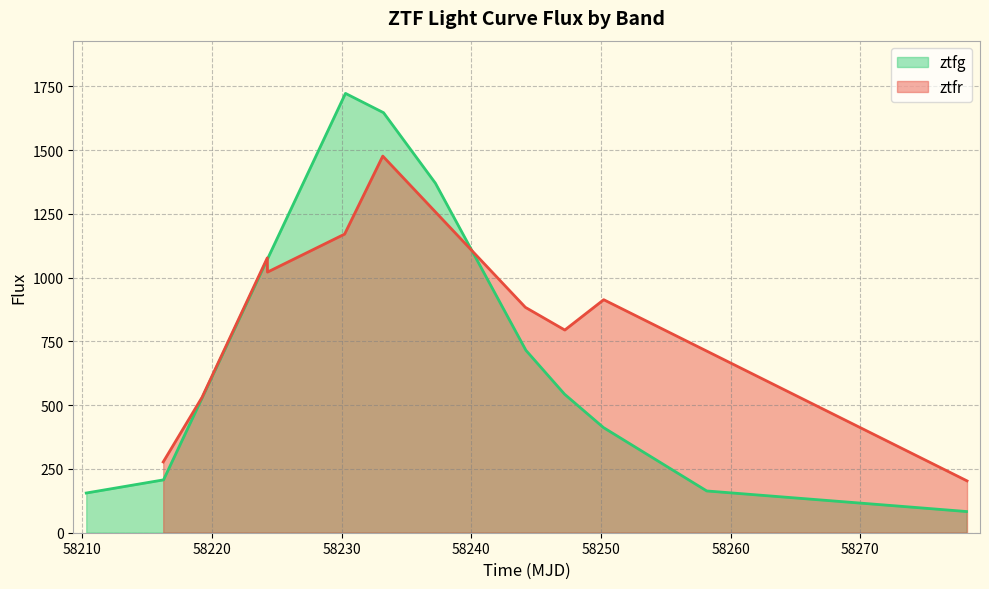

Does the chart display data point markers on the line(s)?

No